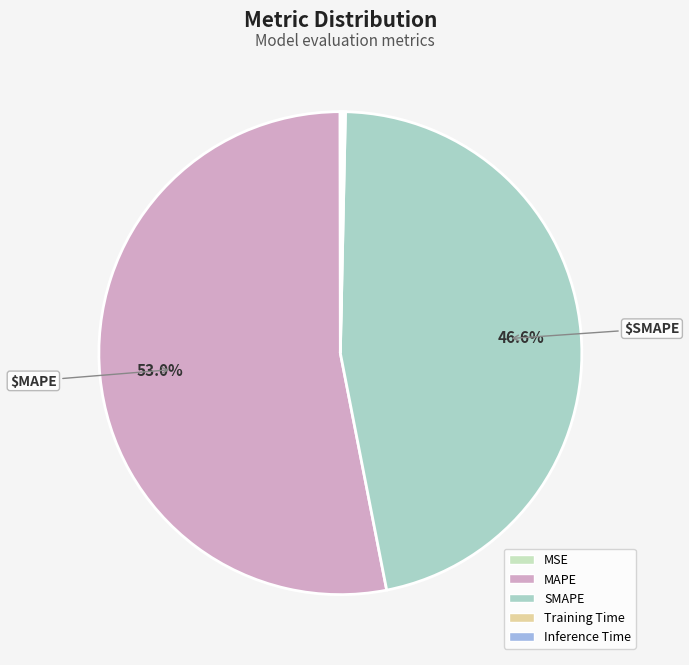

What is the largest slice in the pie chart?

MAPE